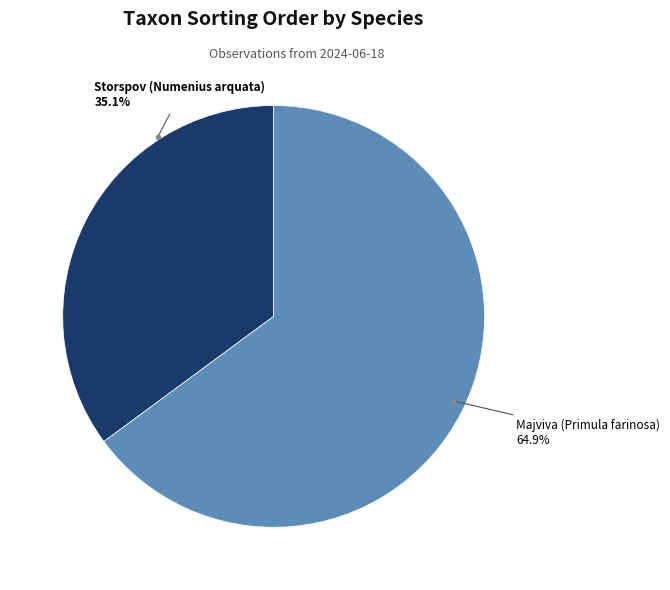

Does any single category account for the majority?

Yes